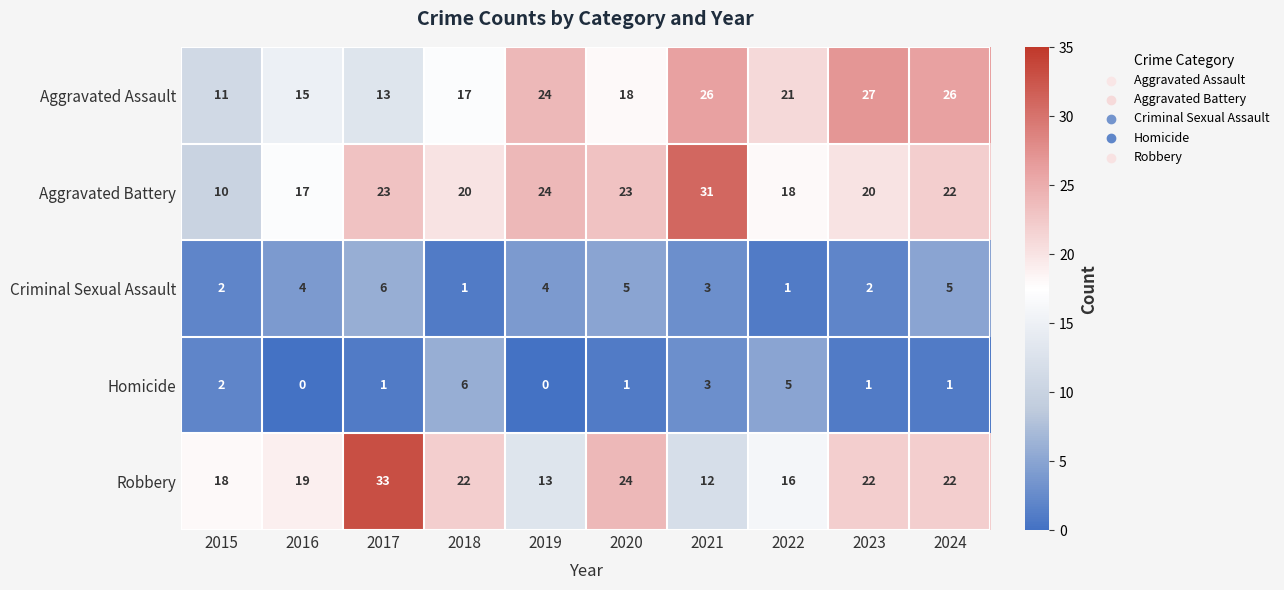

At 2016, list the series in order from largest to smallest.

Robbery, Aggravated Battery, Aggravated Assault, Criminal Sexual Assault, Homicide